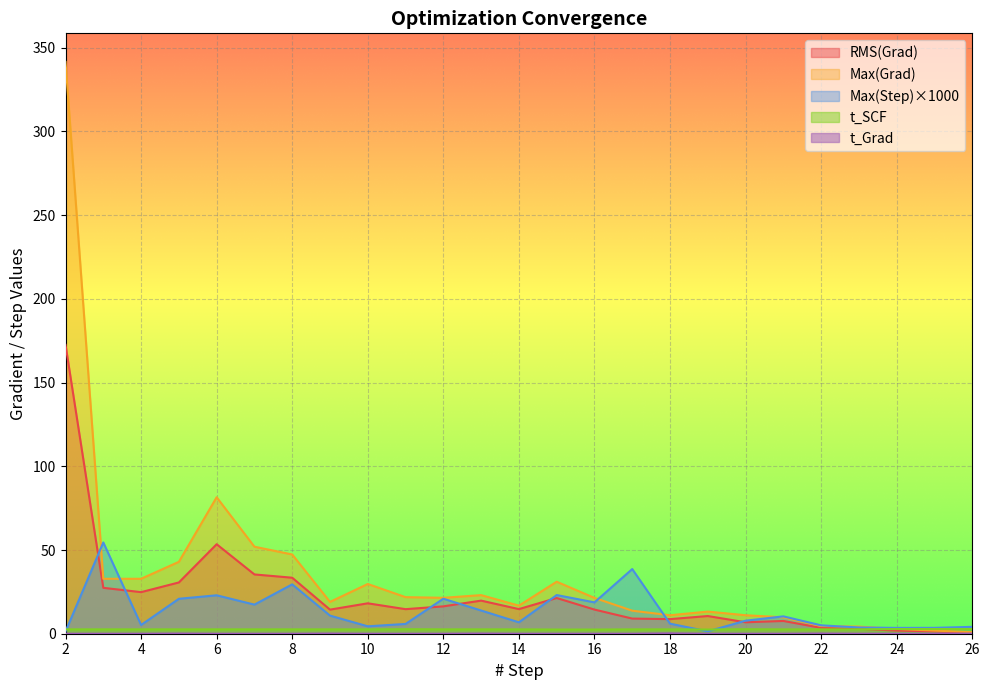

At which category is the sum across all series the highest?

2